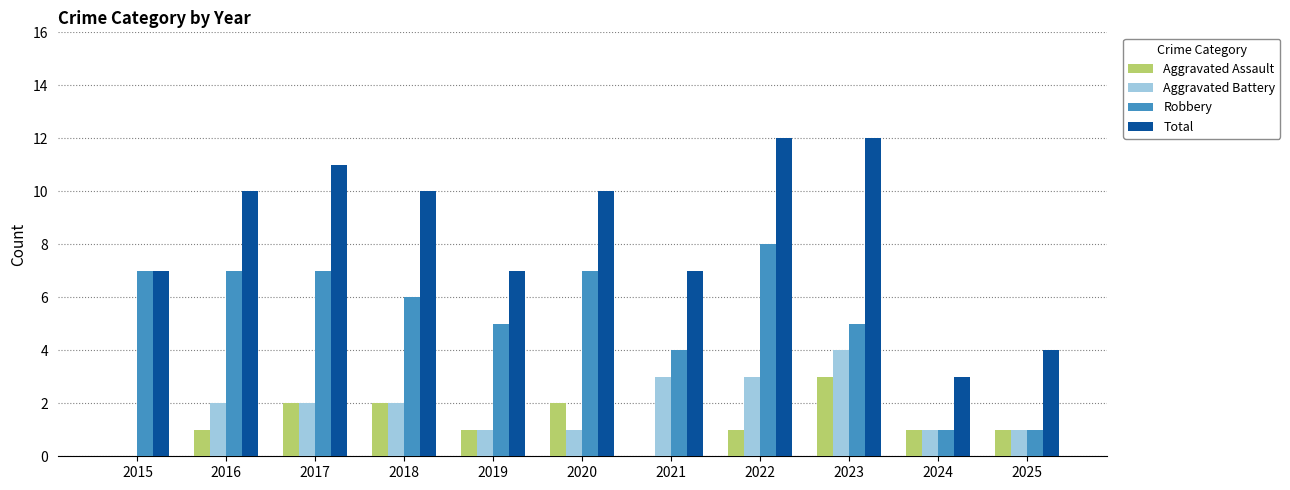

What is the approximate value of Robbery at 2017?

7